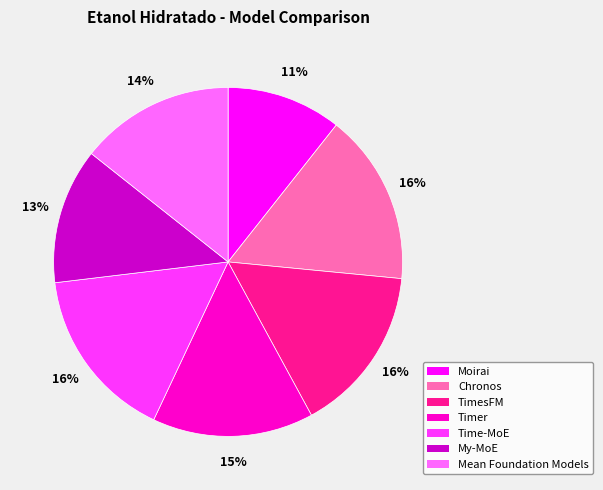

To the nearest percent, what is the average slice percentage?

14%